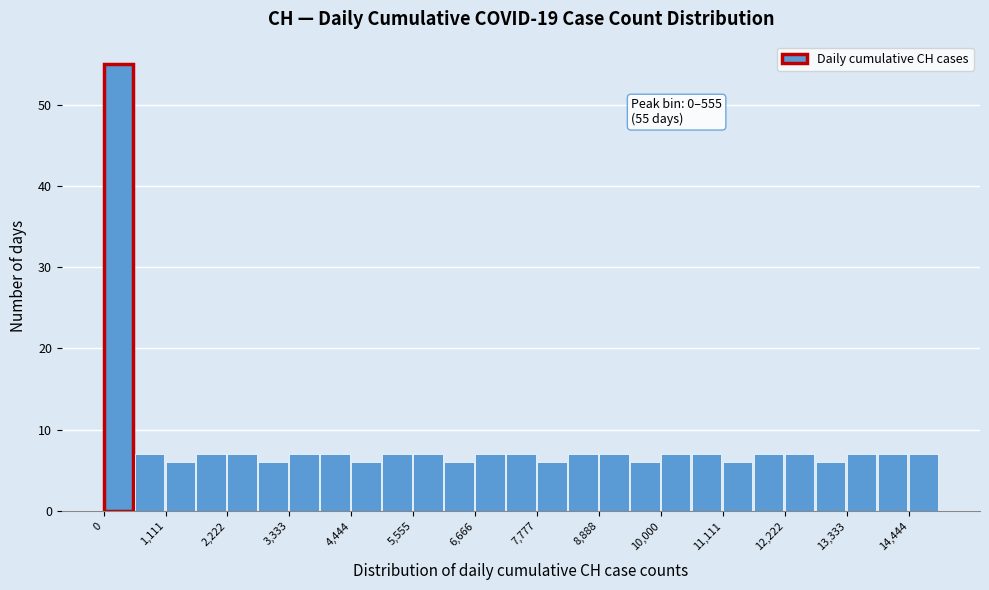

Read against the x-axis, roughly where is the centre of the tallest bar?

200